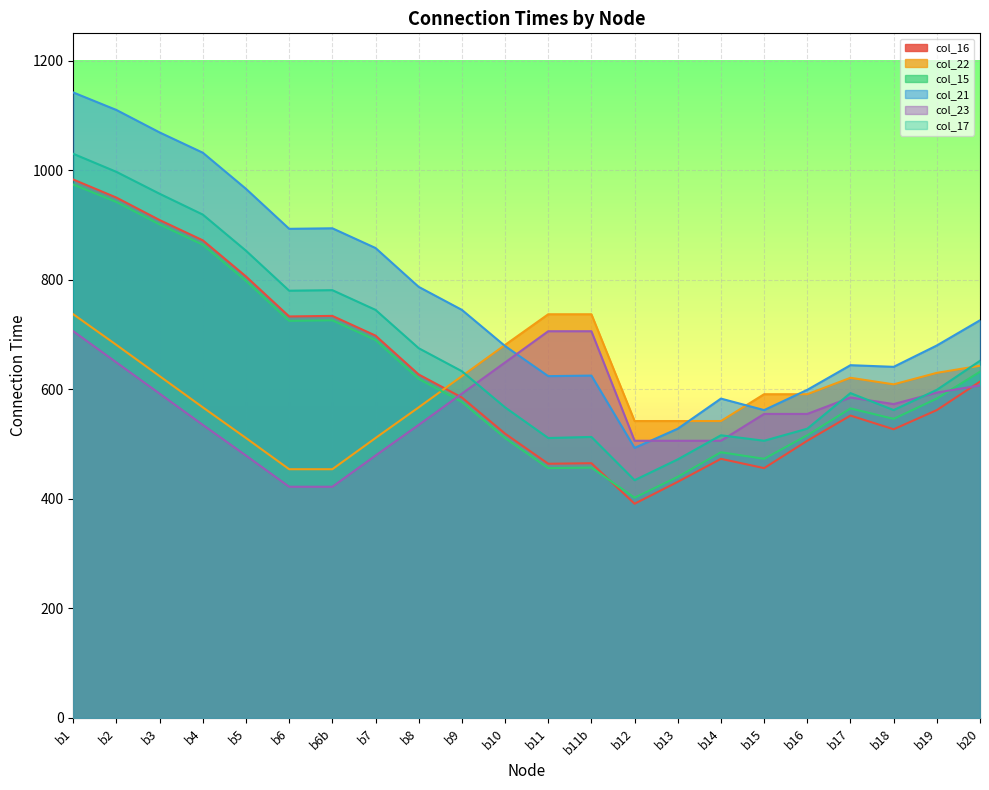

What is the total value across all series at b8?

3810